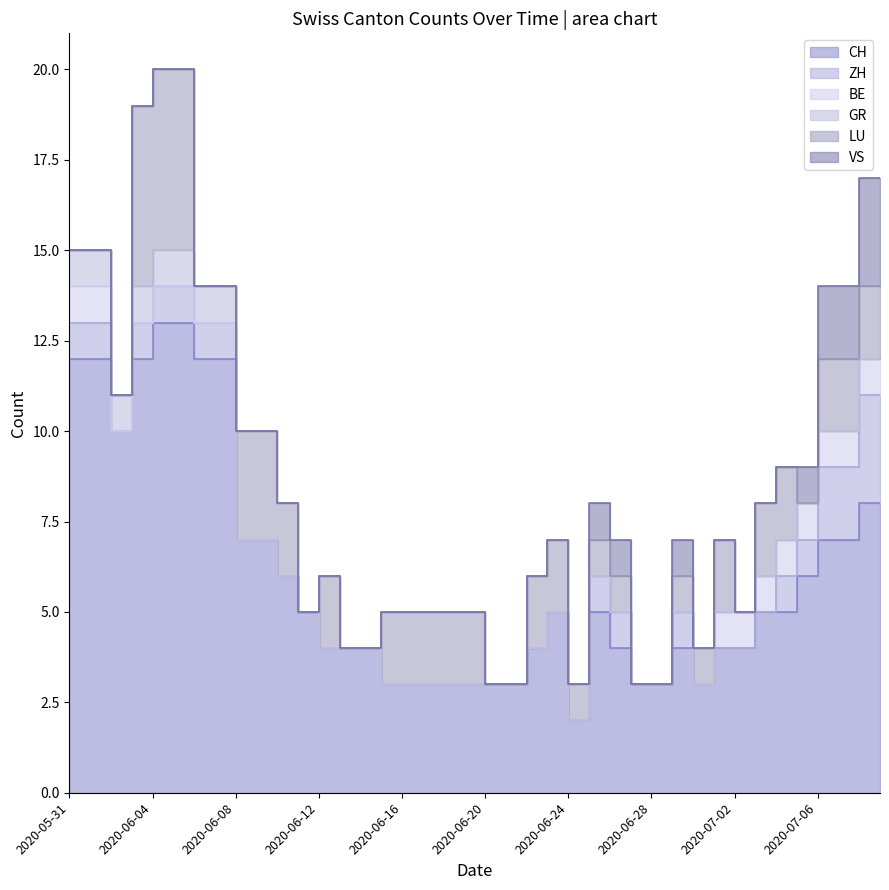

Which category has the lowest value in the ZH series?

2020-06-02